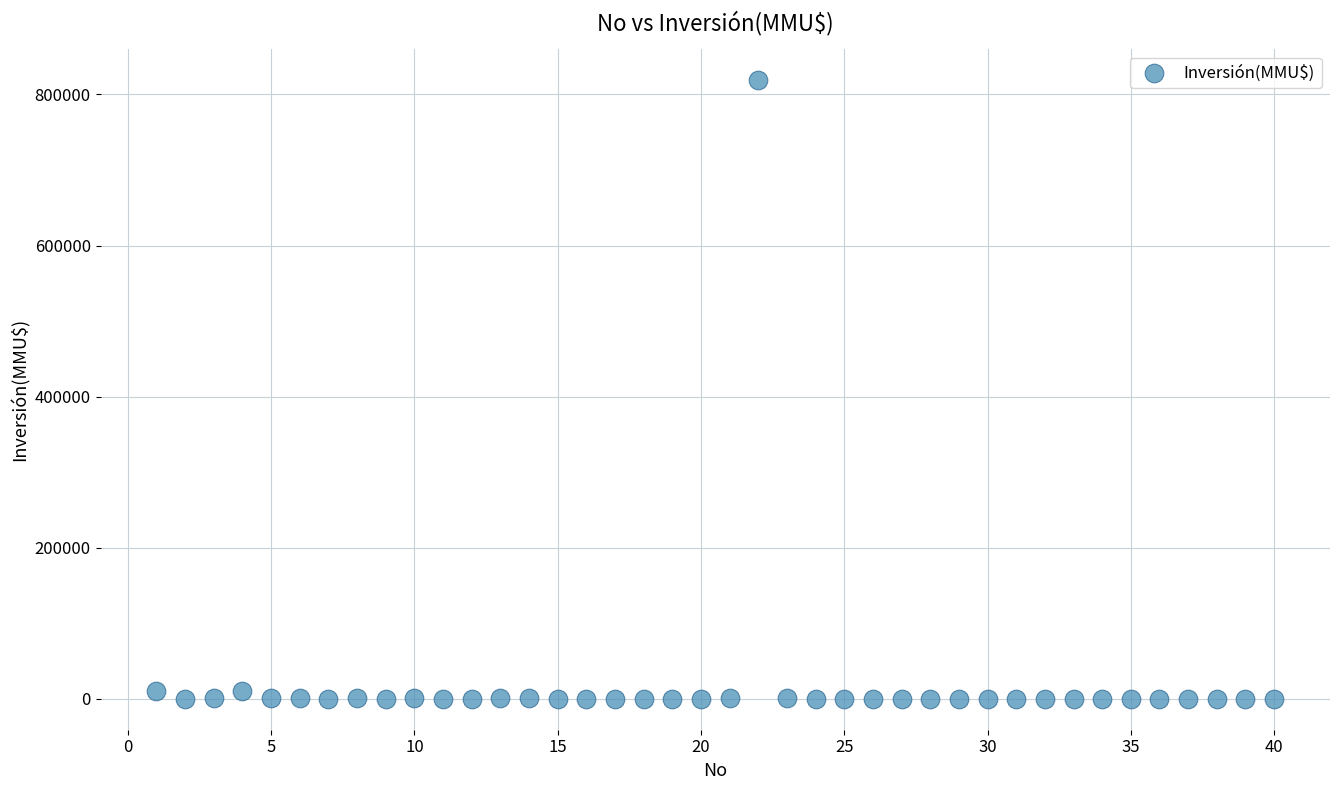

What is the range of X values (max minus min)?

39